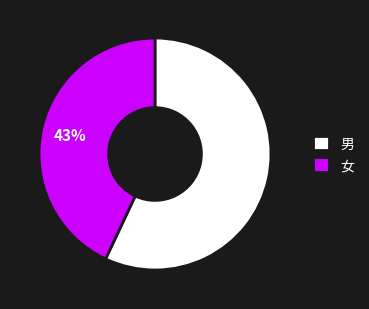

To the nearest percent, what is the combined percentage of 男 and 女?

100%